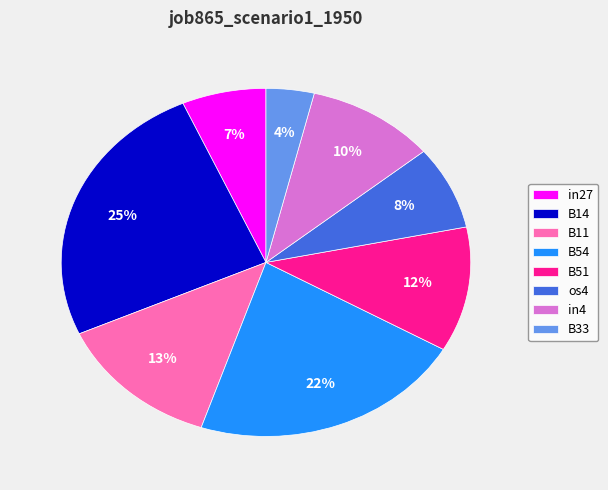

Between os4 and in27, which is larger?

os4